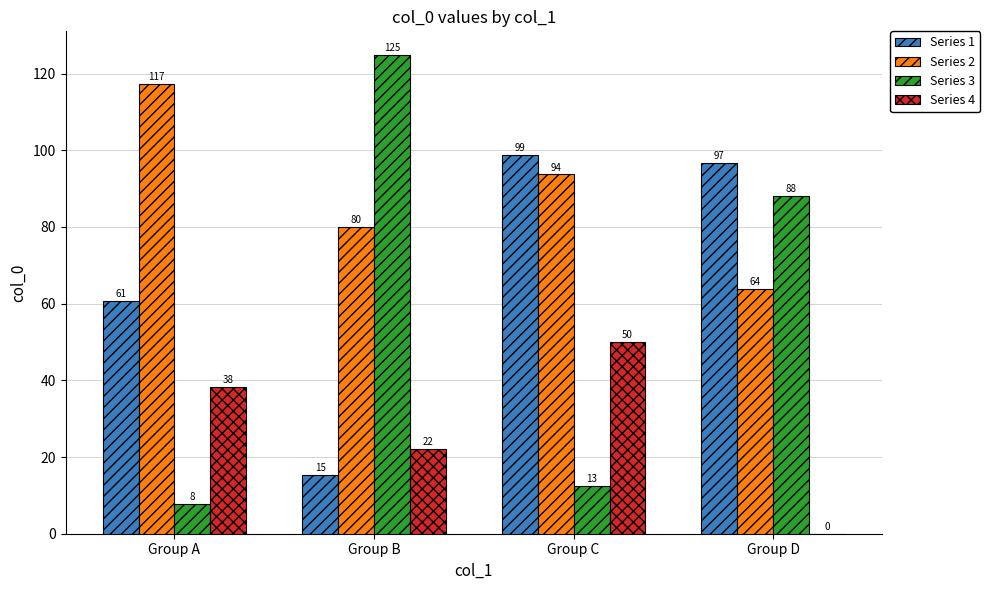

Is the value of Series 4 at Group A greater than the value of Series 1 at Group D?

No